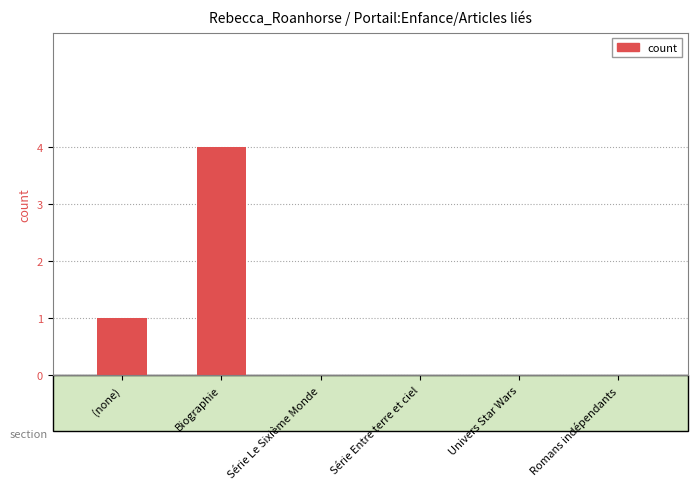

What is the sum of all values?

5